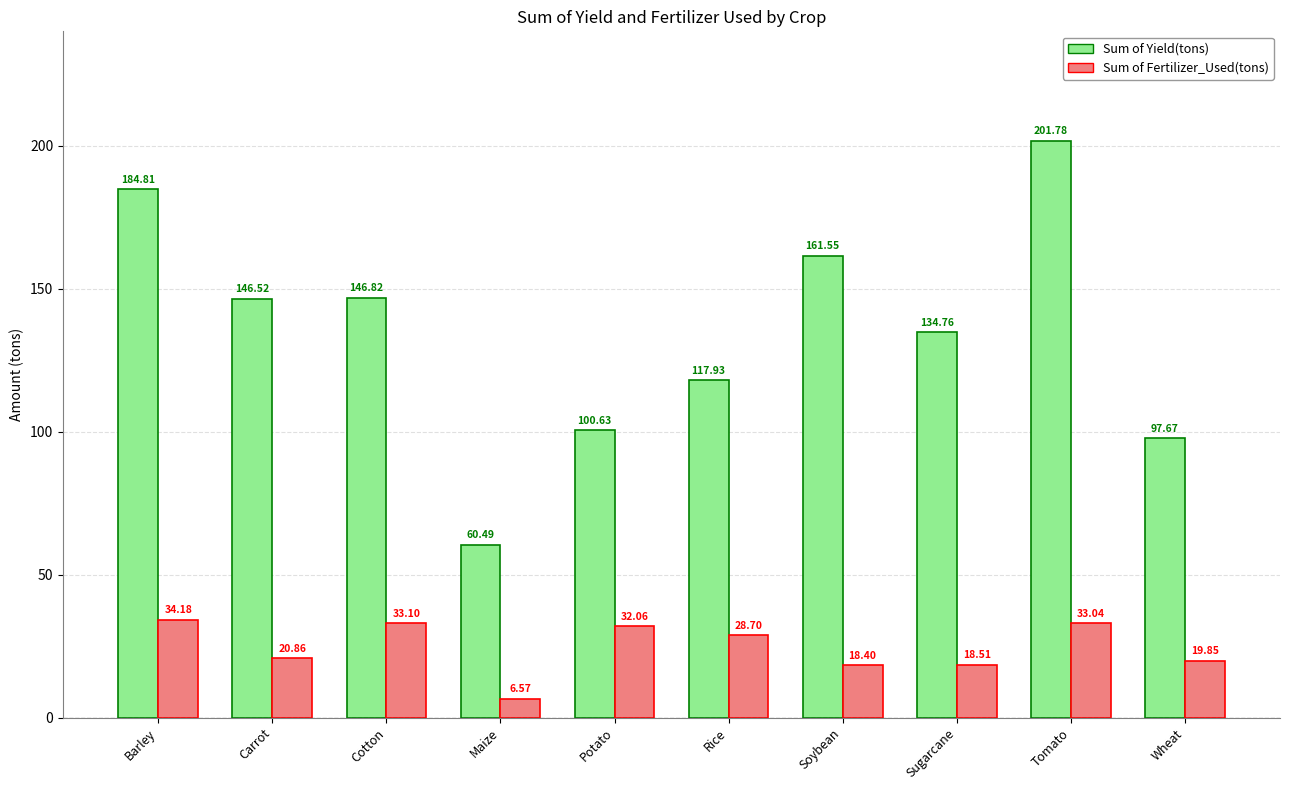

What is the difference between the Sum of Fertilizer_Used(tons) values at Wheat and Maize?

13.3